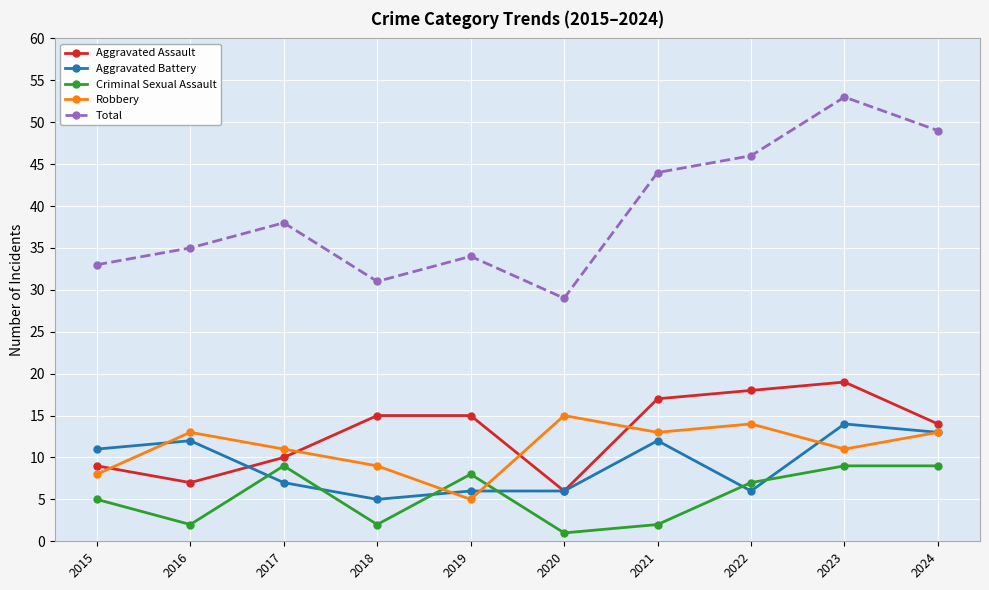

In Robbery, how many points are higher than both neighbors (excluding endpoints)?

3